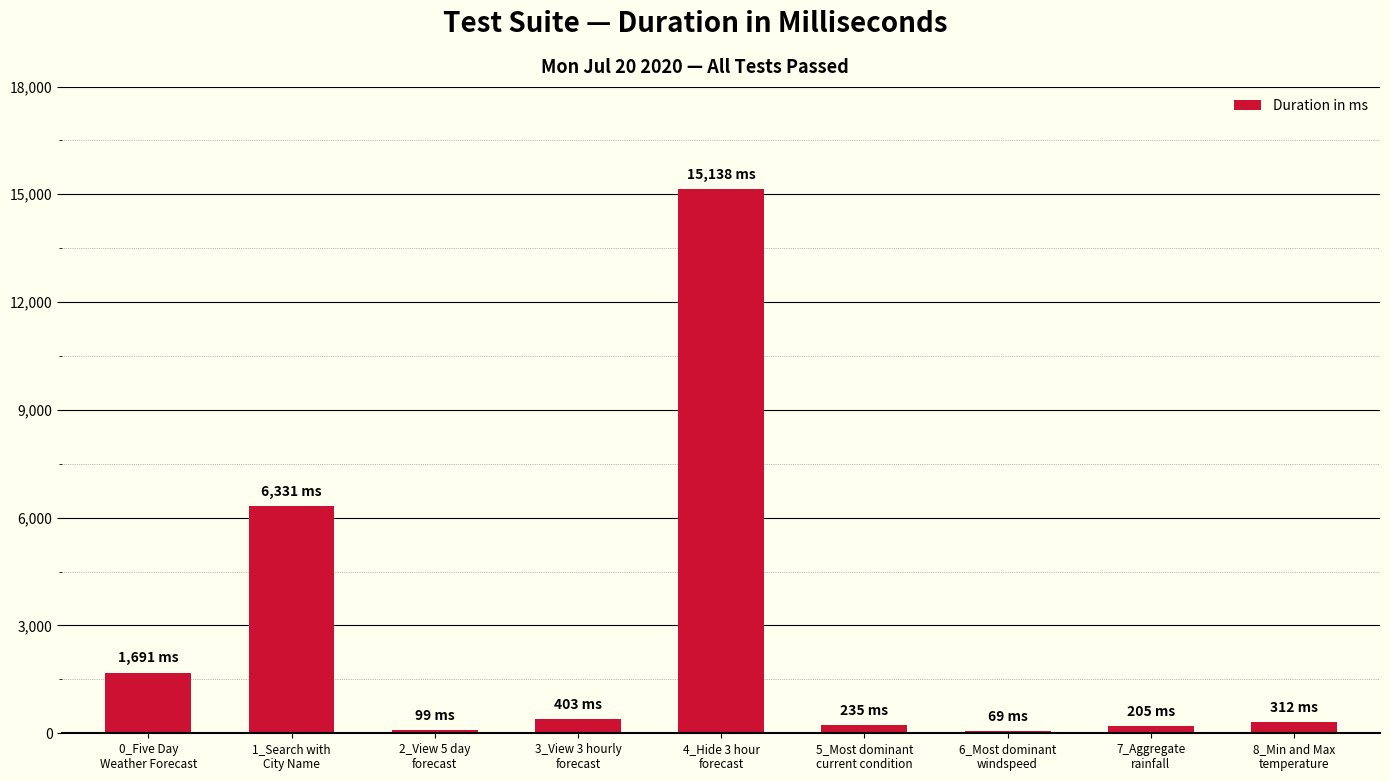

What is the difference between the second highest and minimum values?

6262